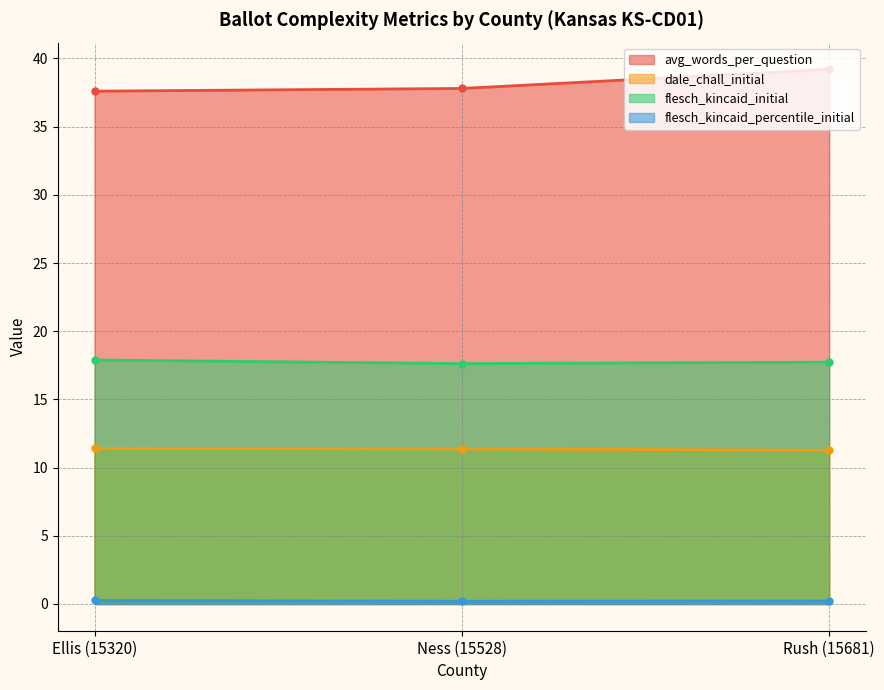

Reading left to right, list all the values displayed in this chart.

avg_words_per_question: Ellis (15320)=37.6	Ness (15528)=37.8	Rush (15681)=39.2
dale_chall_initial: Ellis (15320)=11.4	Ness (15528)=11.4	Rush (15681)=11.3
flesch_kincaid_initial: Ellis (15320)=17.9	Ness (15528)=17.6	Rush (15681)=17.7
flesch_kincaid_percentile_initial: Ellis (15320)=0.3	Ness (15528)=0.2	Rush (15681)=0.2